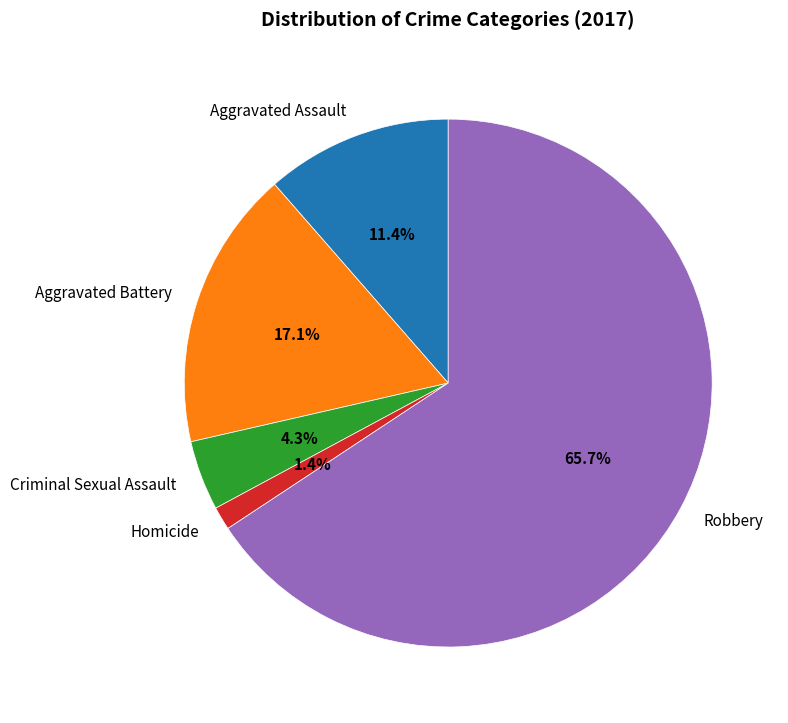

Count the number of slices in the pie.

5